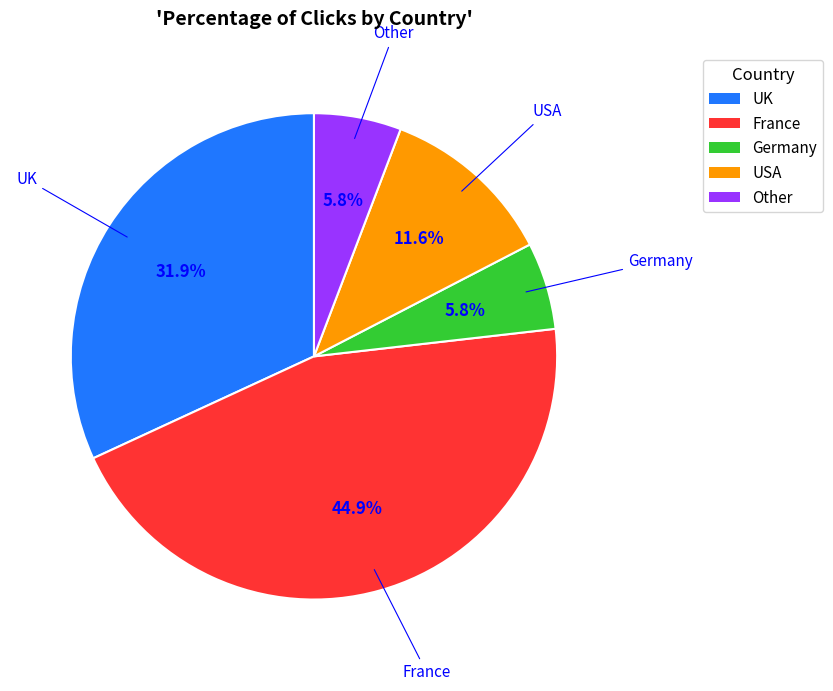

To the nearest percent, what is the difference between the France and UK slice percentages?

13%